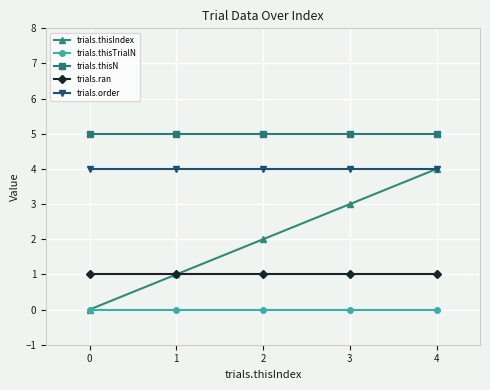

Rank the series by their average value, from highest to lowest.

trials.thisN, trials.order, trials.thisIndex, trials.ran, trials.thisTrialN